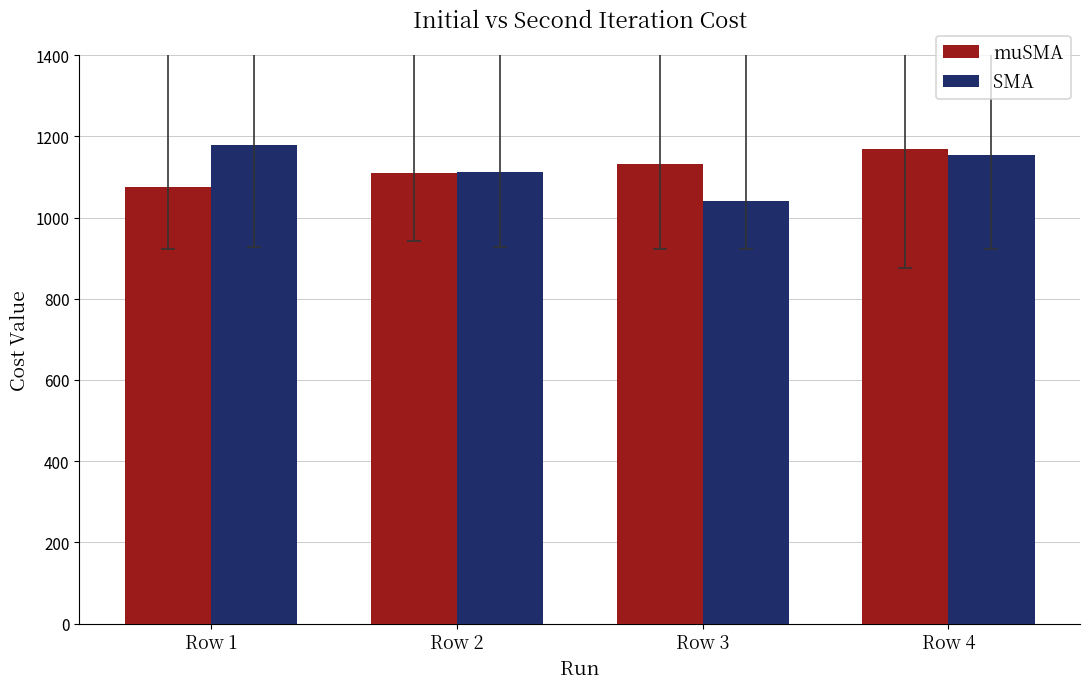

How many bars are there in total?

8